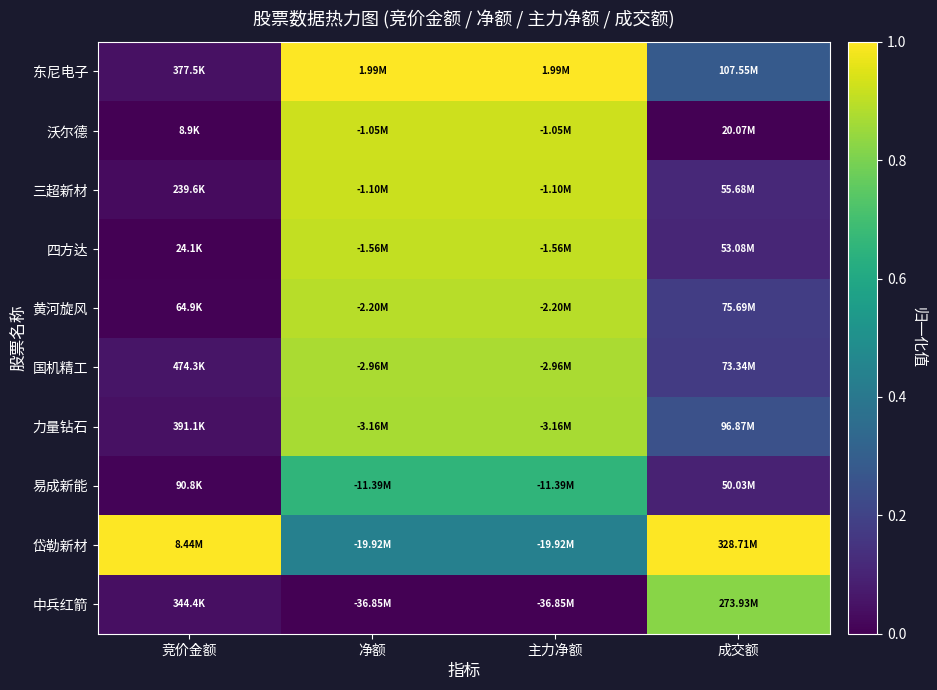

Which has a higher value, 主力净额 or 净额?

主力净额